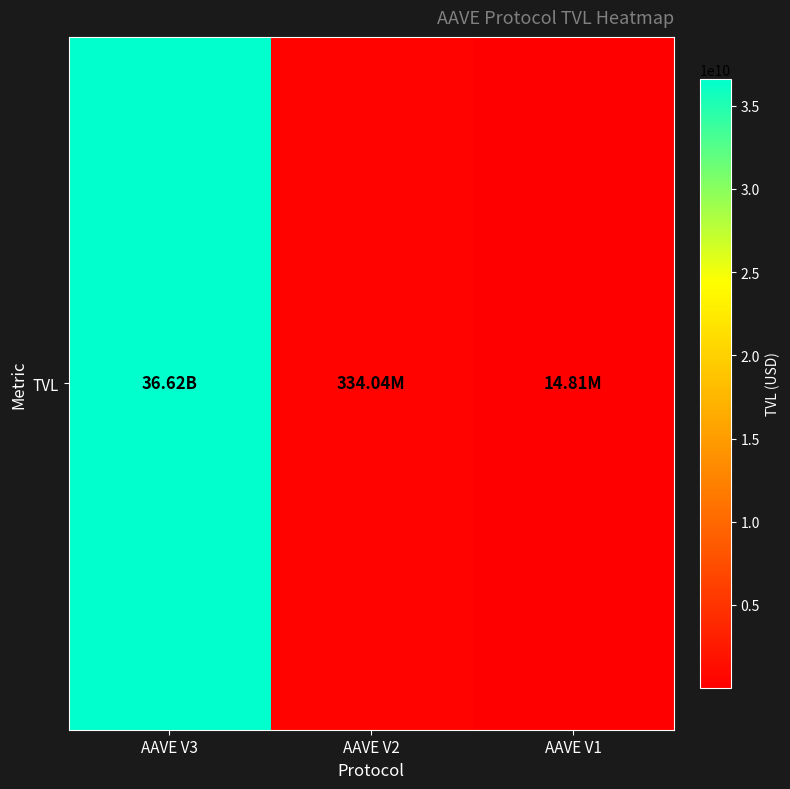

What is the sum of the values at AAVE V1 and AAVE V2?

348844716.9